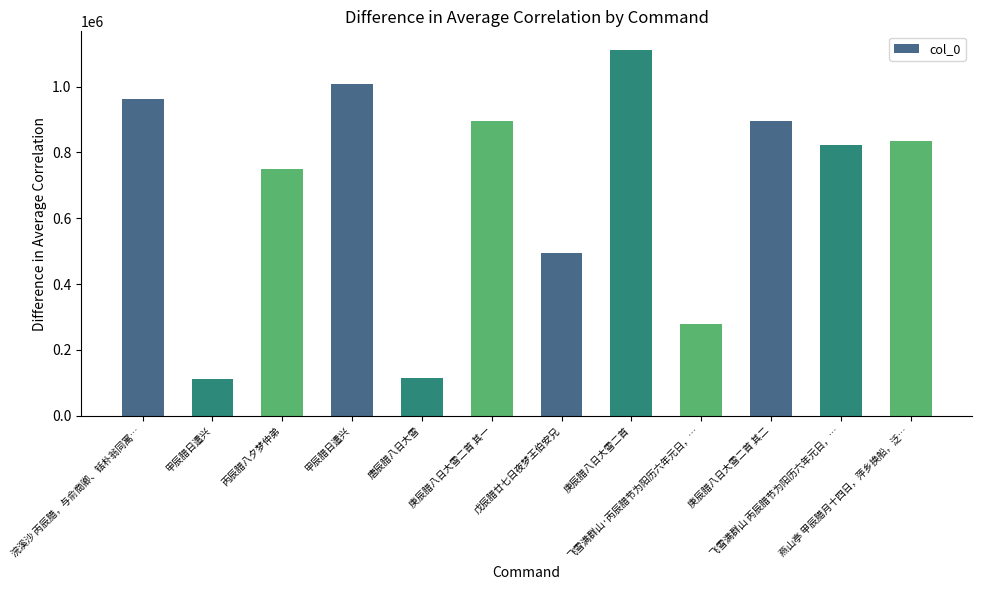

Where is the data nearest to the value 612197?

戊辰腊廿七日夜梦王伯安兄